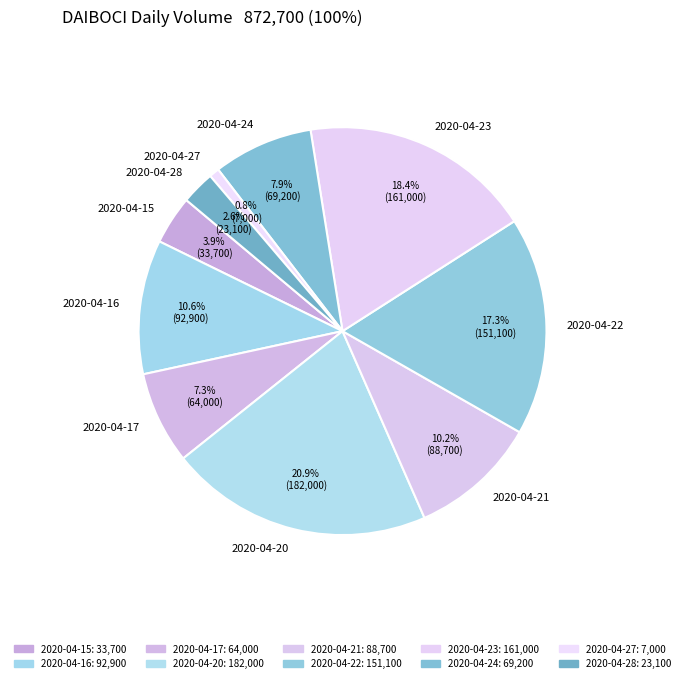

Which slice is the largest?

2020-04-20